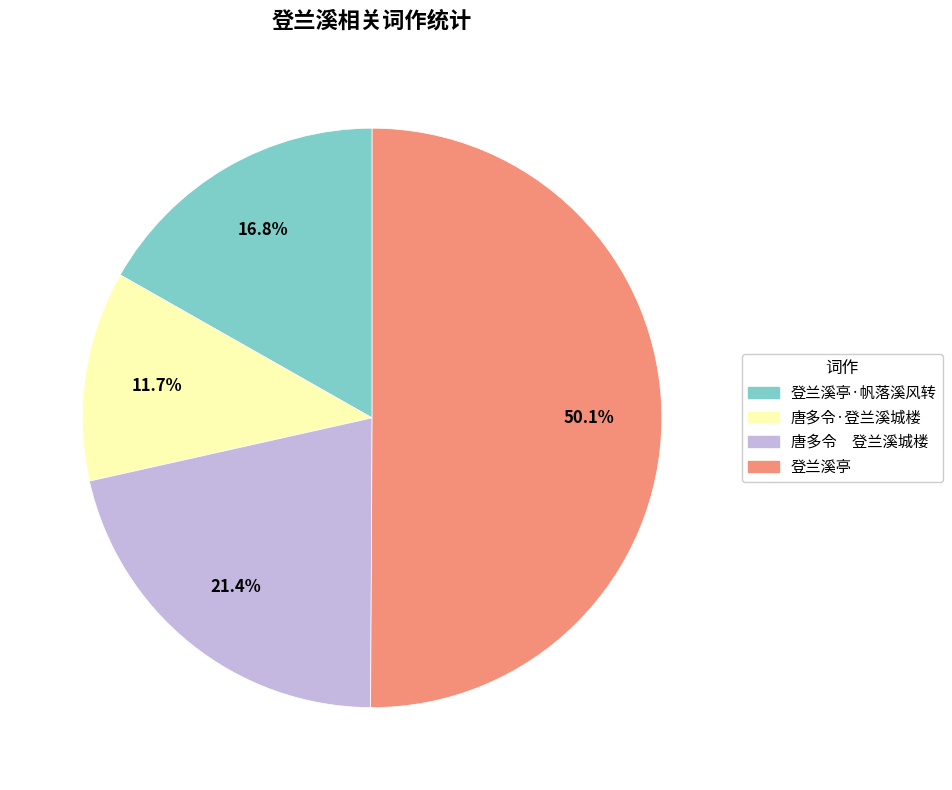

What is the ratio of the value at 登兰溪亭 to the value at 登兰溪亭·帆落溪风转?

3.0